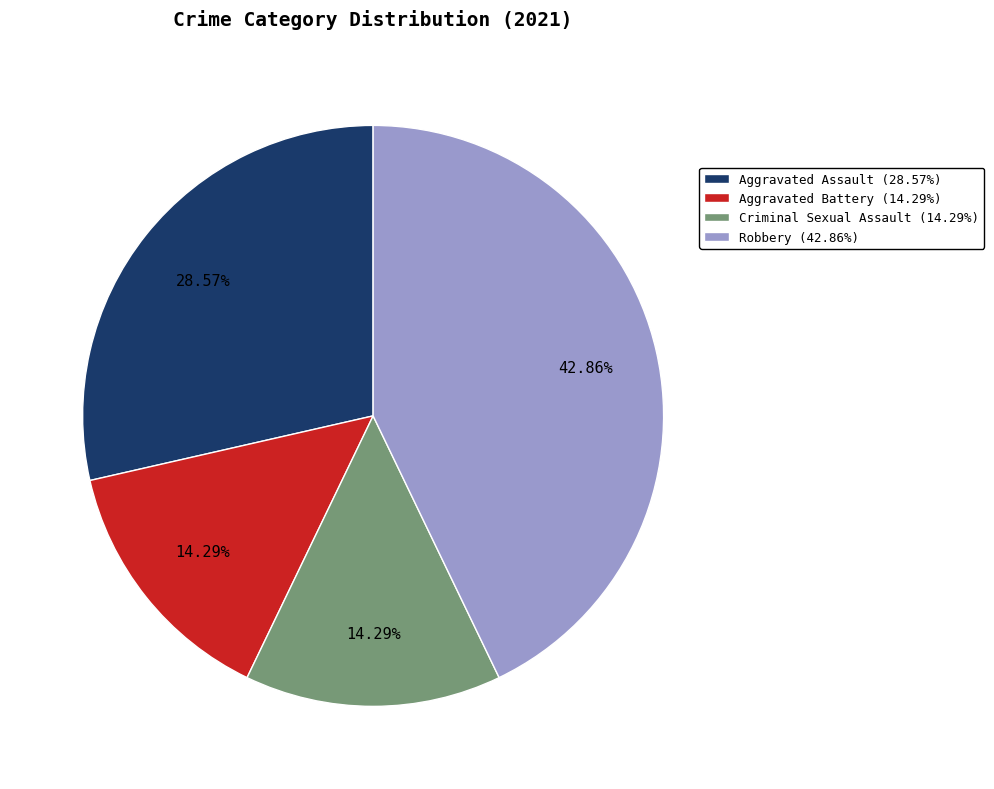

Does Aggravated Battery account for over 50% of the chart?

No